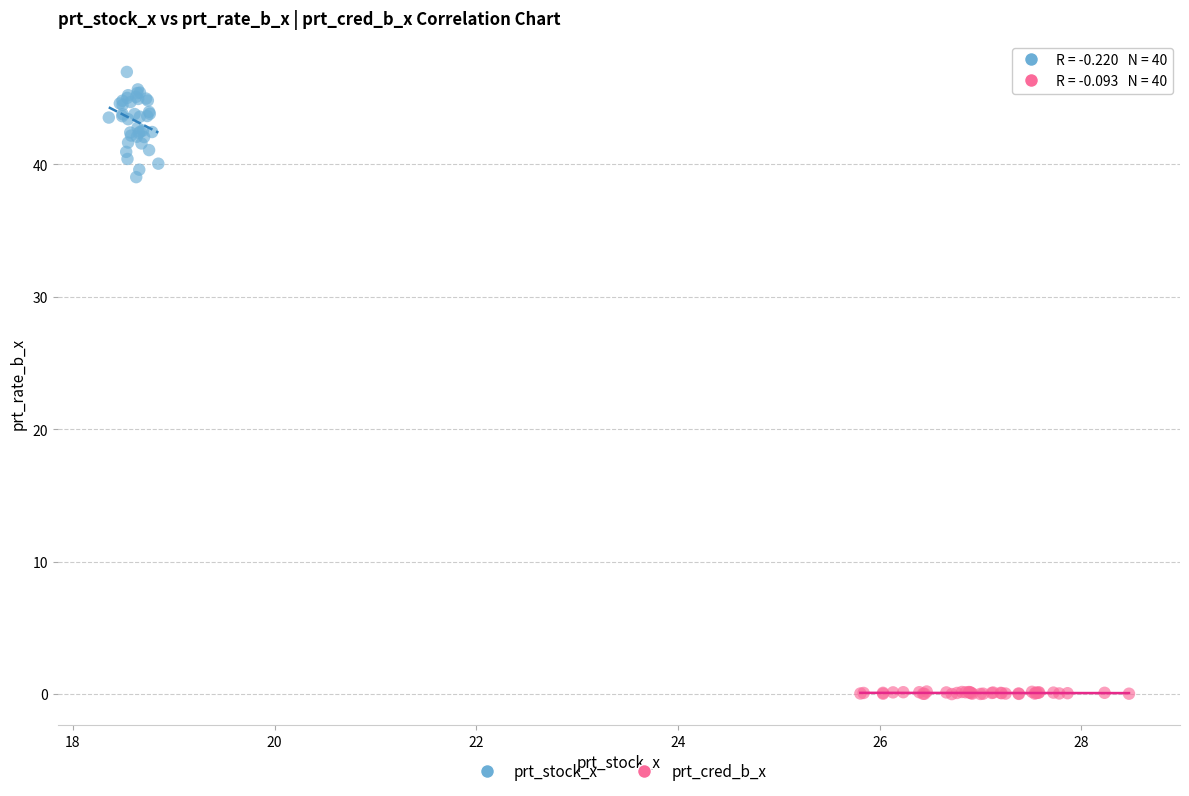

Which series reaches the minimum Y coordinate?

prt_cred_b_x